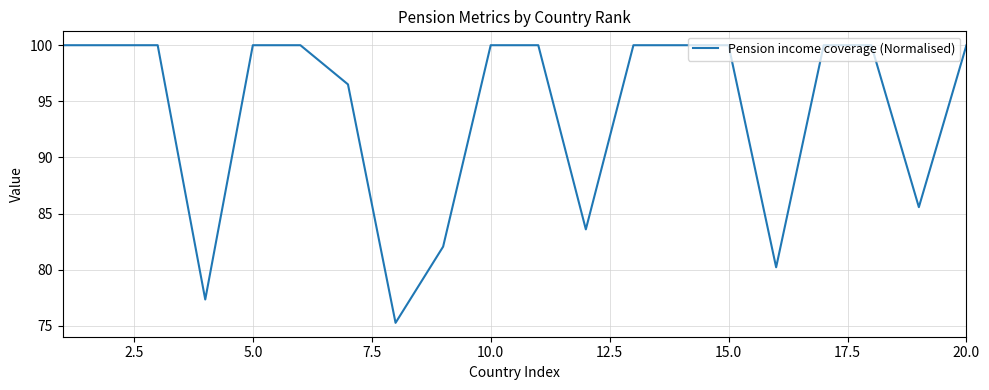

What is the minimum value shown in the chart?

75.3